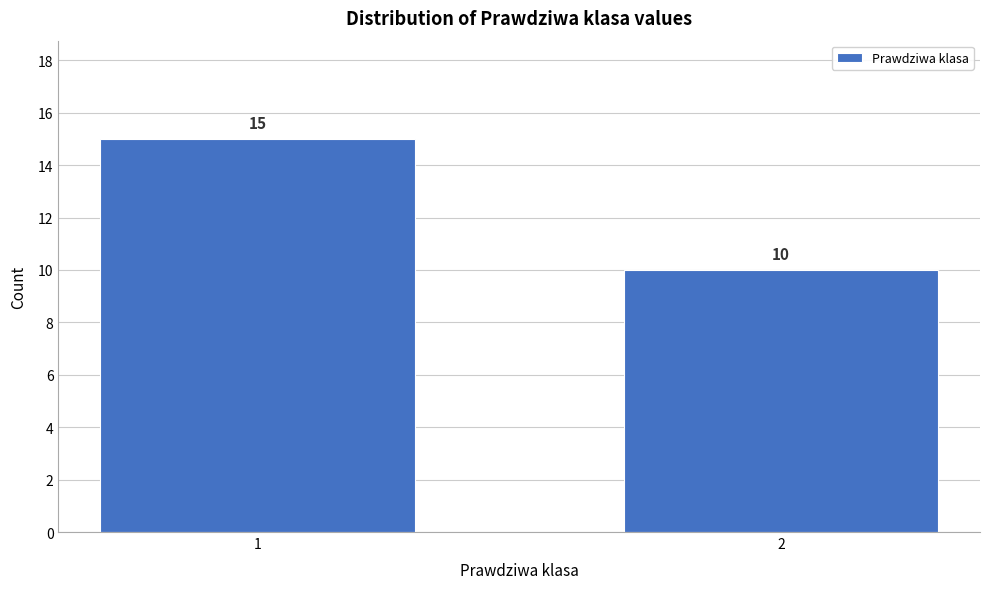

Reading left to right, list all the values displayed in this chart.

15	10